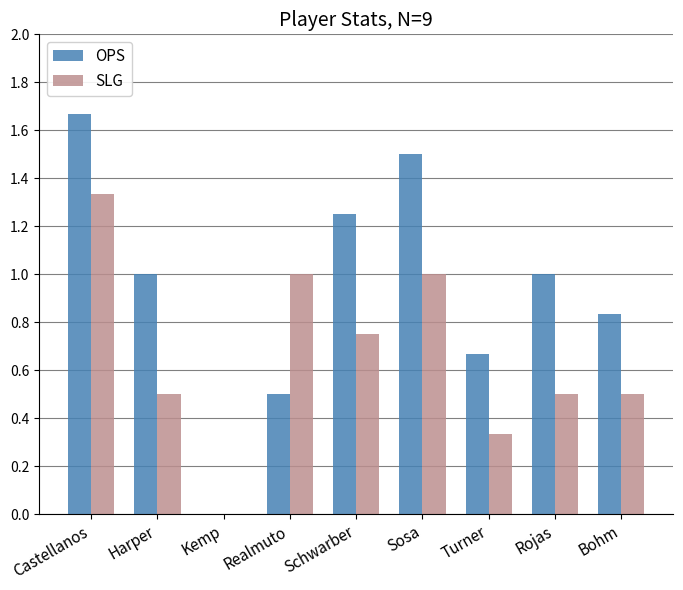

What is the total value across all series at Schwarber?

2.0